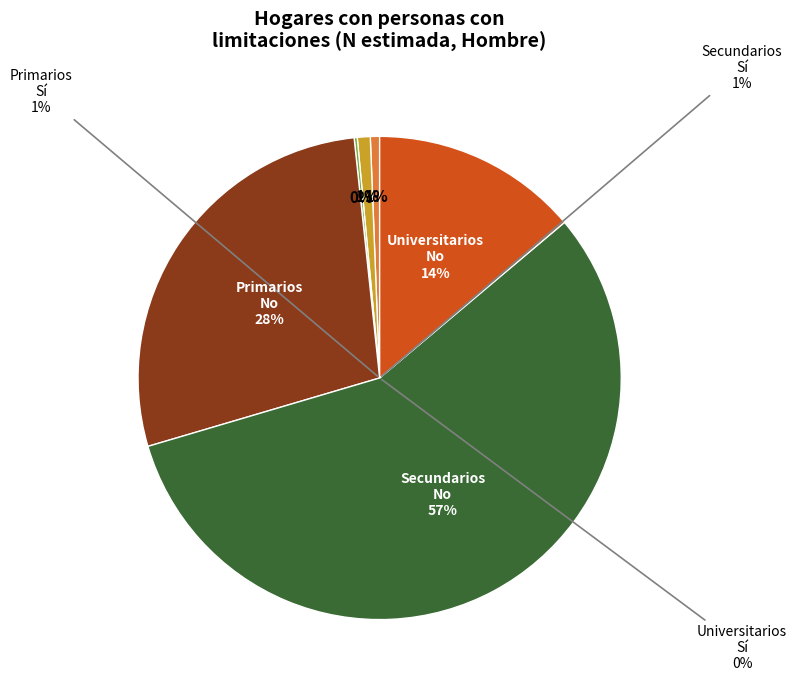

What is the largest slice in the pie chart?

Secundarios No